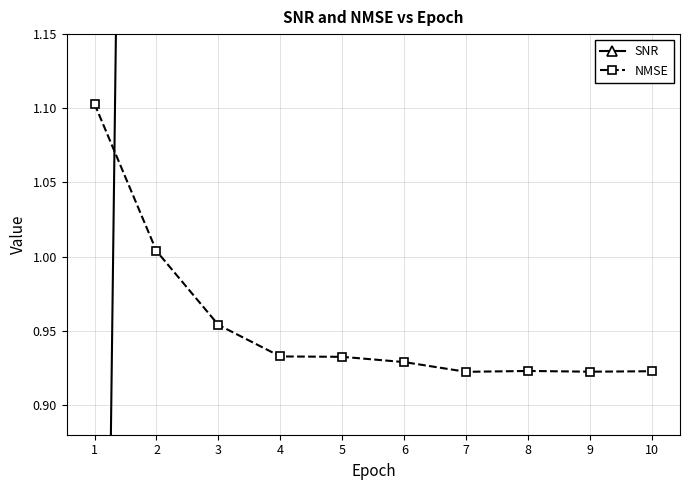

Rank the categories by SNR value from lowest to highest.

1, 2, 3, 4, 5, 6, 7, 8, 9, 10